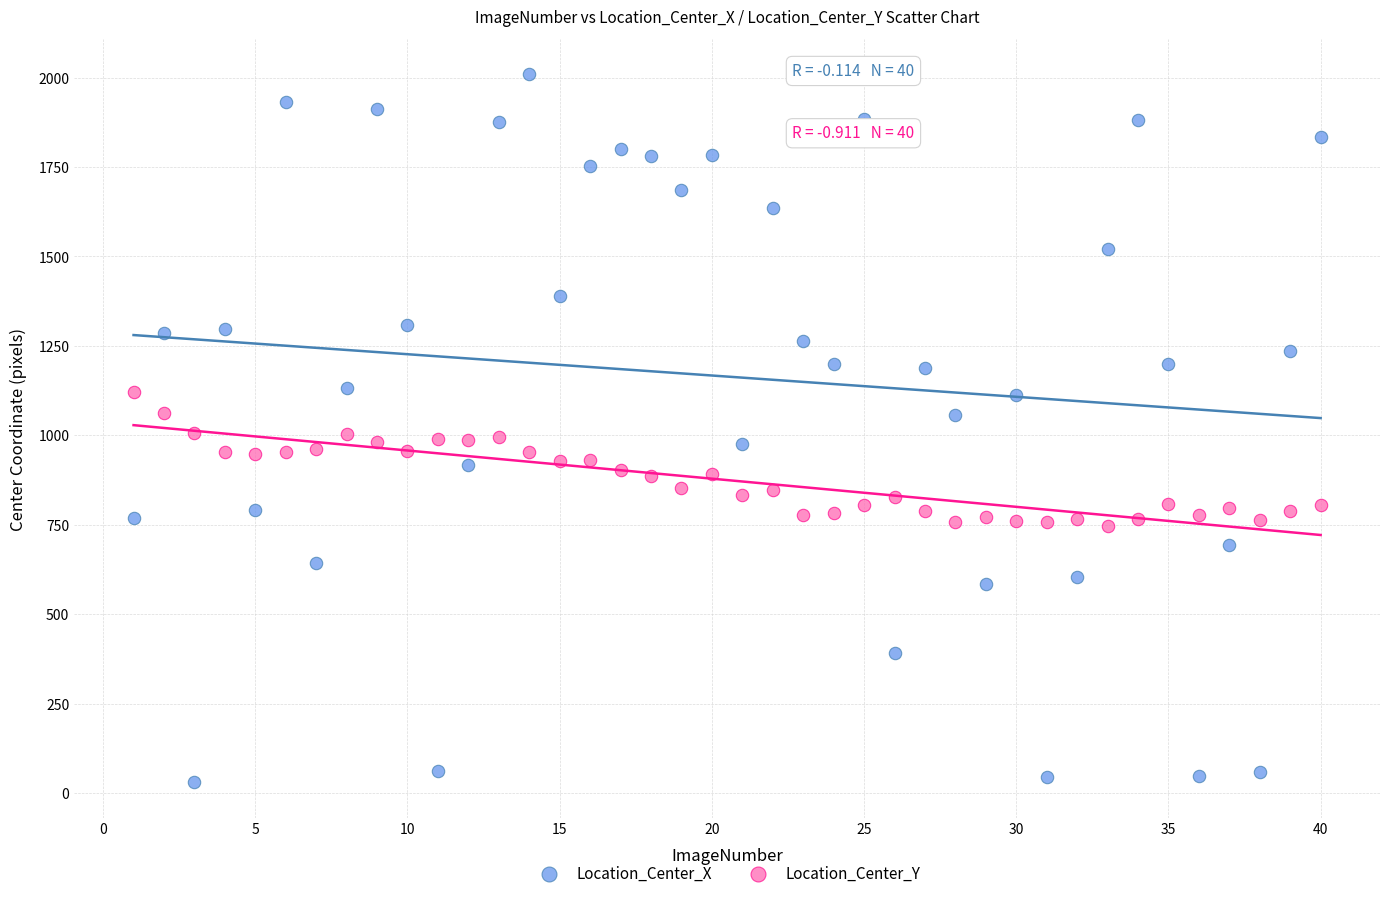

Which series reaches the minimum Y coordinate?

Location_Center_X